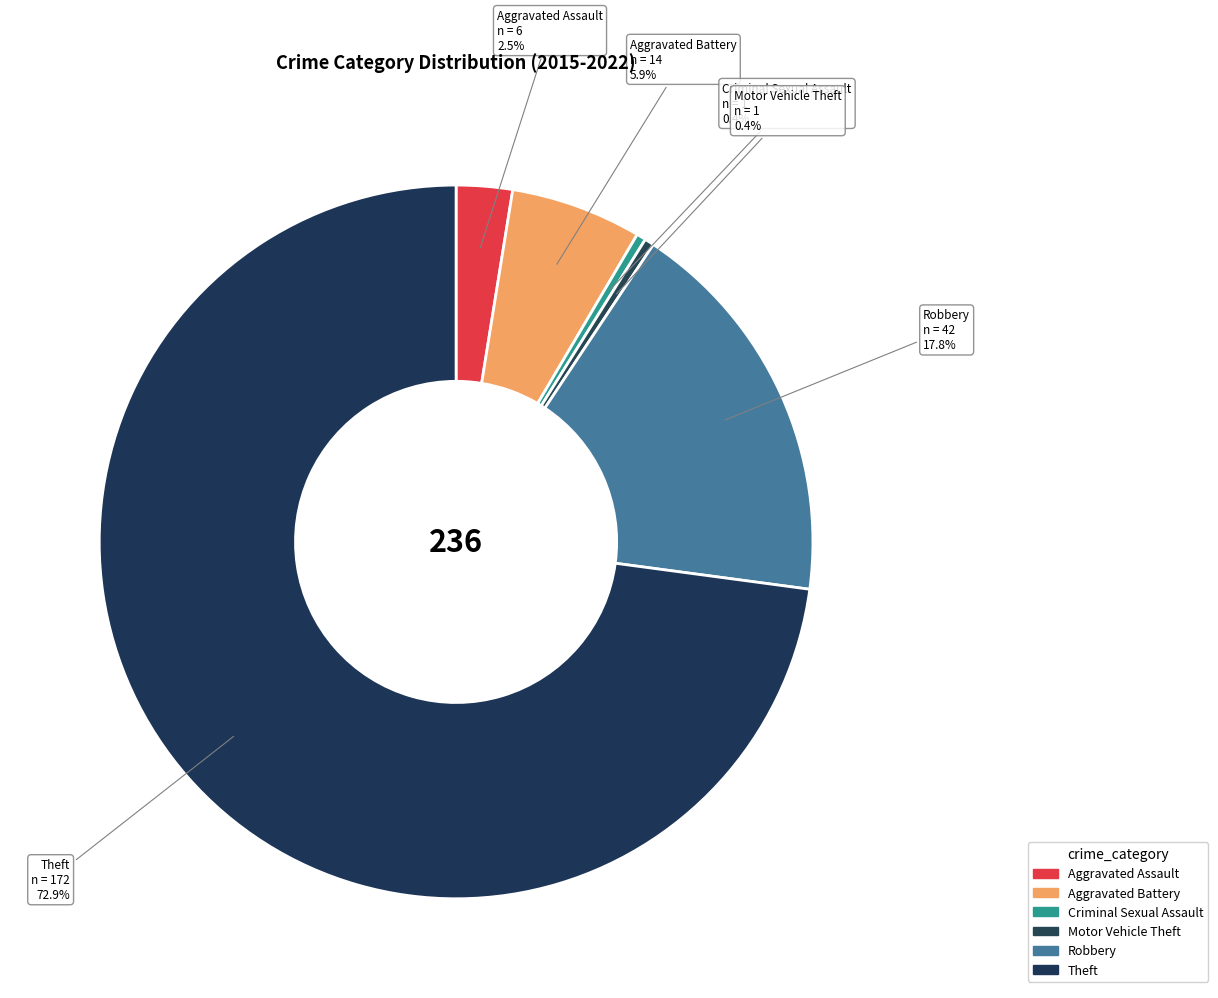

To the nearest percent, what percentage of the pie is Theft?

73%